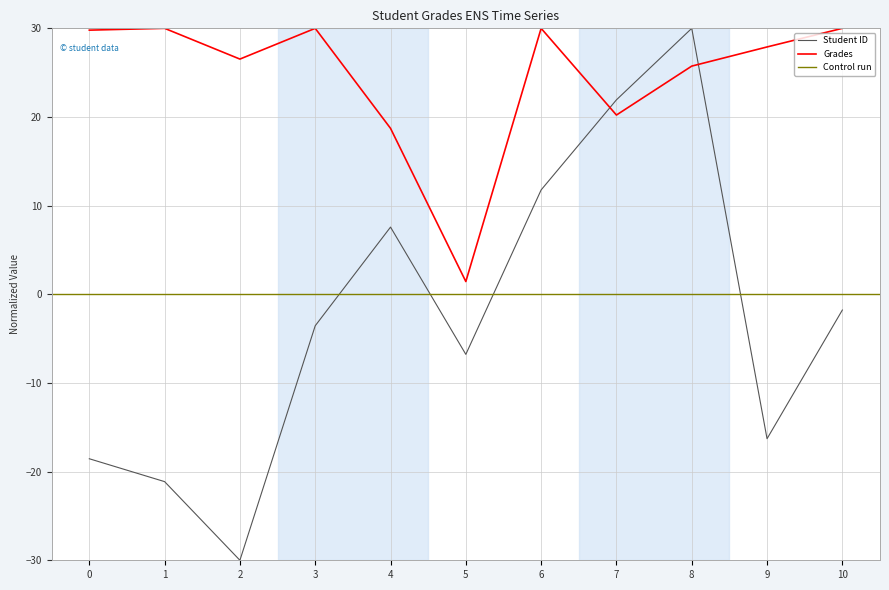

What is the difference between the Student ID values at 0 and 4?

26.1